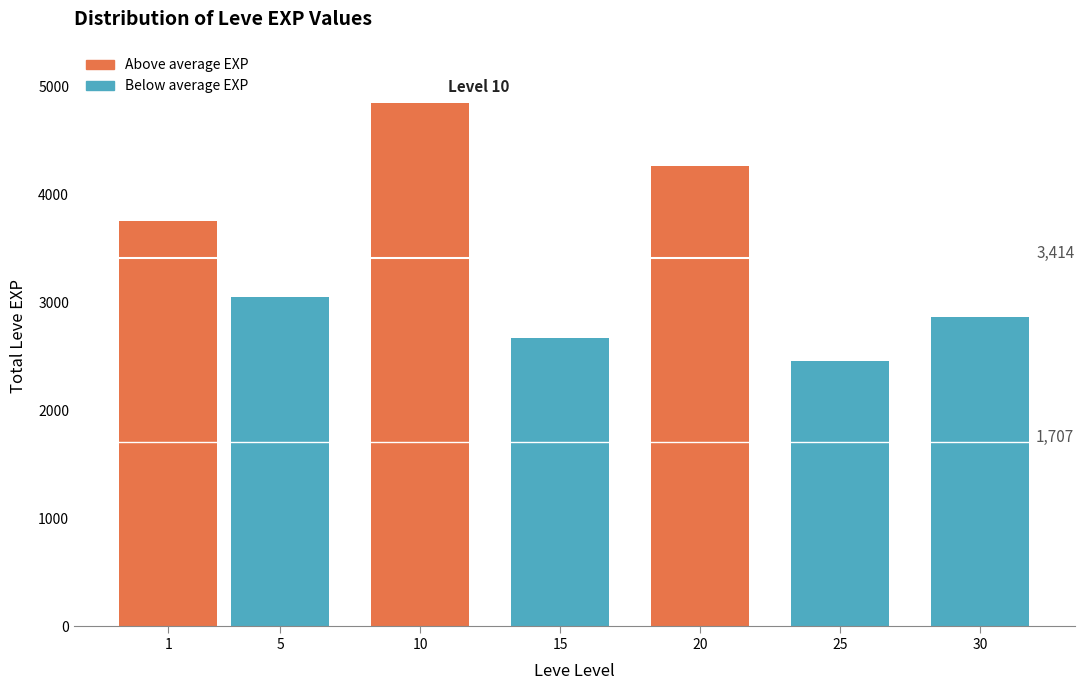

Reading left to right, extract all data points from this chart.

3750	3050	4850	2670	4260	2460	2860